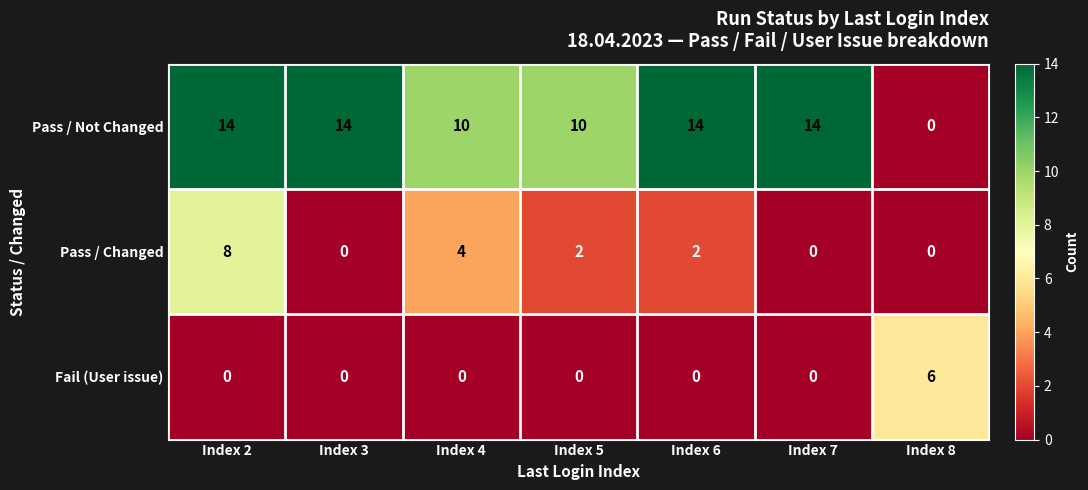

What is the highest value of the Fail (User issue) series?

6